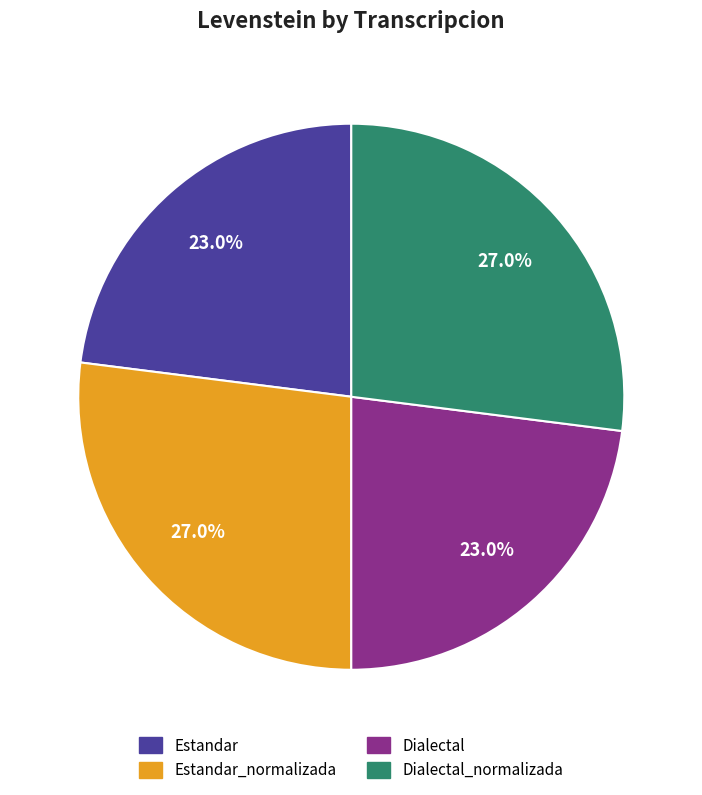

Is there a majority slice in this chart?

No